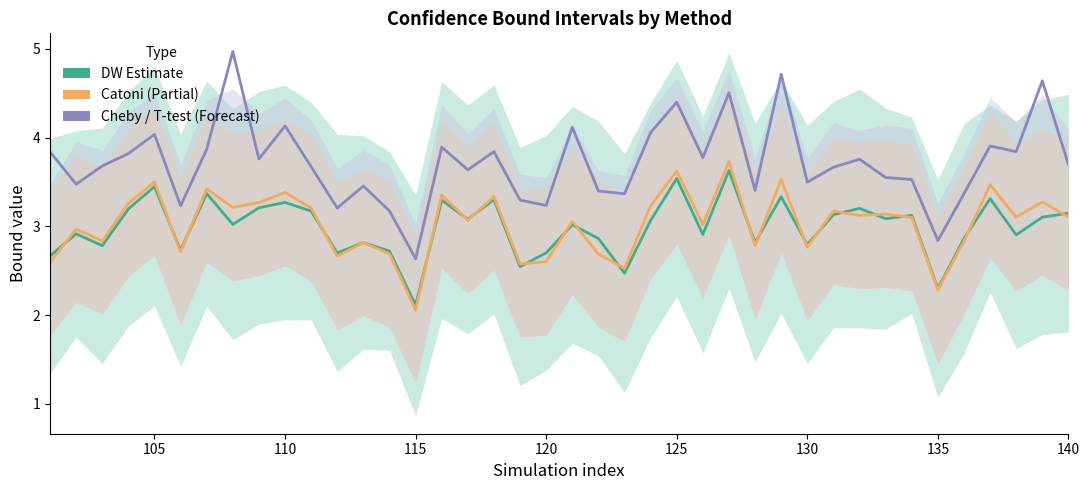

What is the difference between the maximum and second lowest values in the mid dw (Estimate) series?

1.3